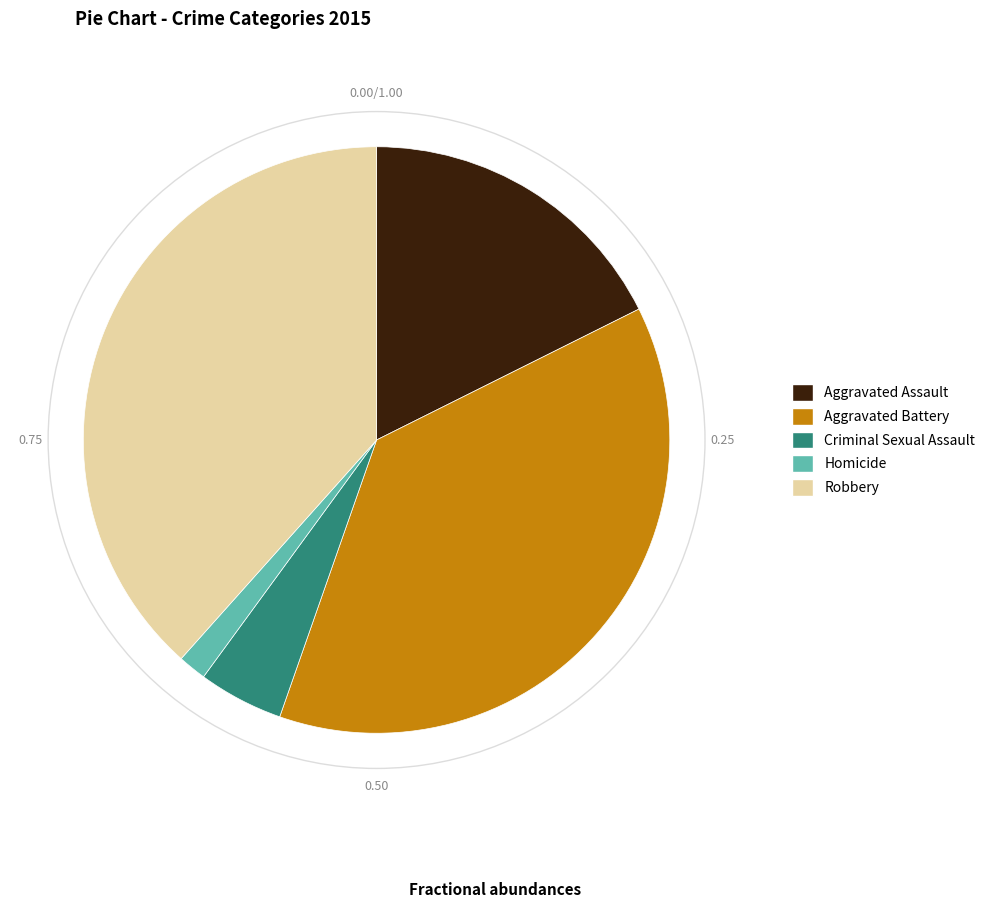

Does Aggravated Battery represent more than half of the total?

No